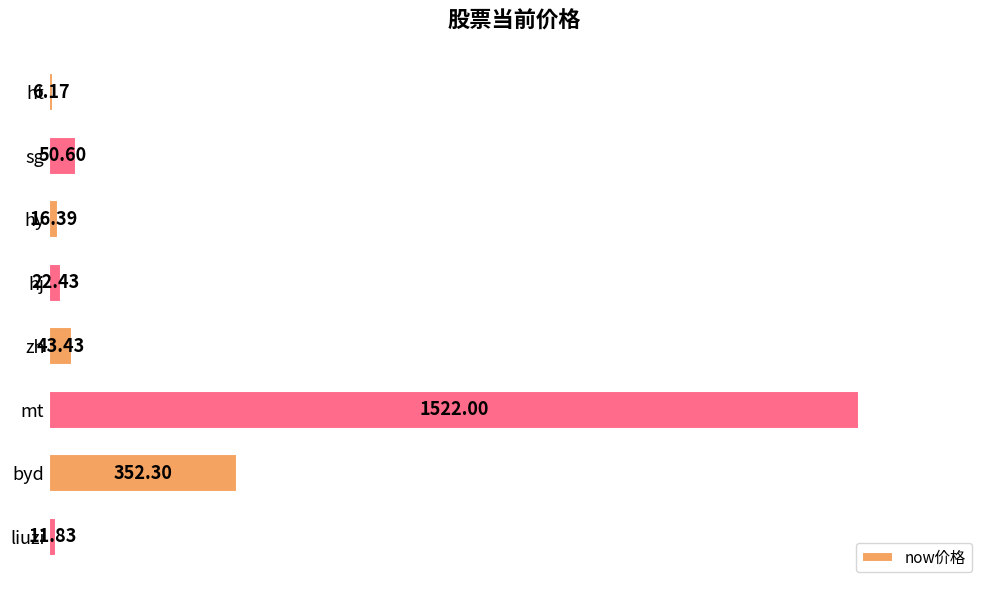

What is the change in value from ht to mt?

+1515.8